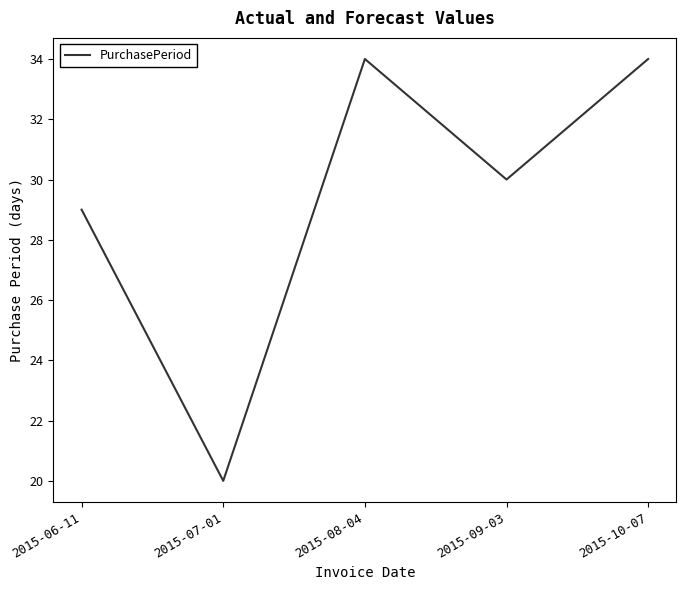

What is the difference between the maximum and second lowest values?

5